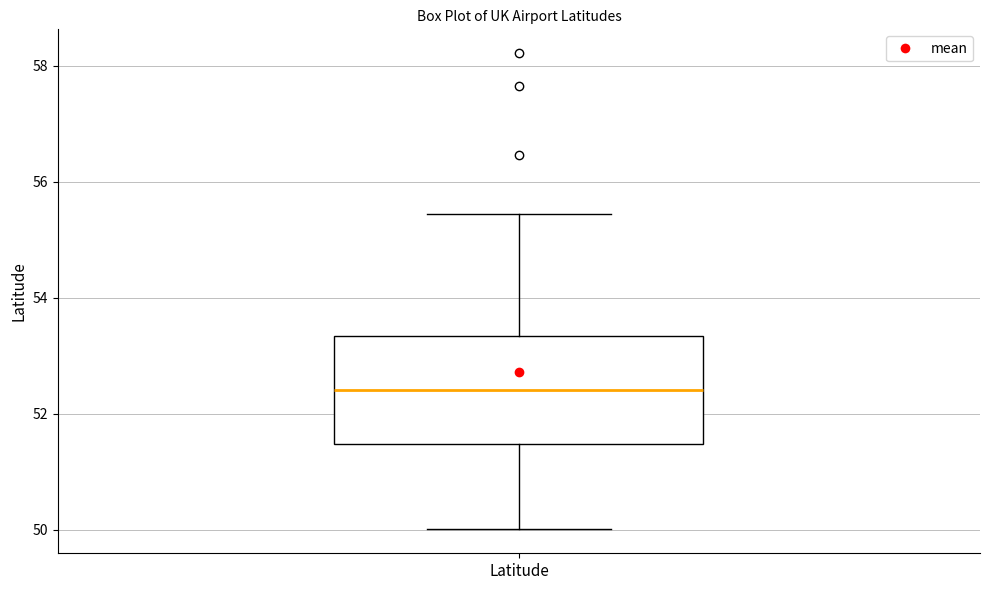

Read this box plot against the y-axis: the position of the median line, the range covered by the box, and the ends of both whiskers. The values are not printed on the chart, so give them approximately, as read against the axis.

median 52.4, box 51.4 to 53.4, whiskers 50.0 to 55.4